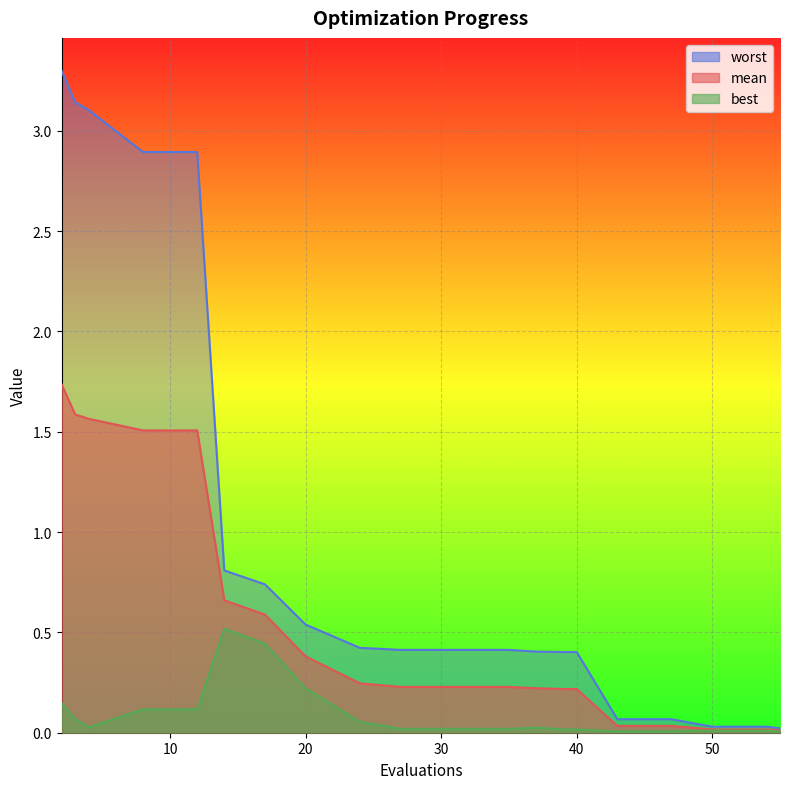

True or false: best and mean cross at least once.

False